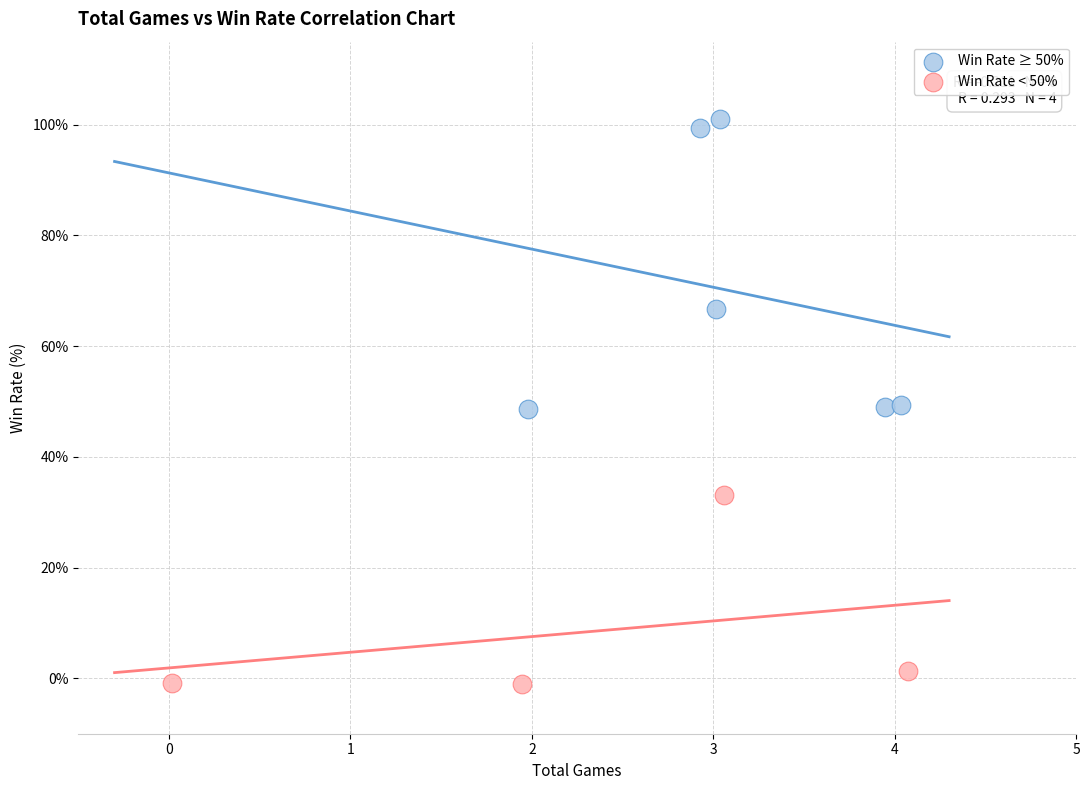

Which series has the widest spread of Y values?

Win Rate ≥ 50%